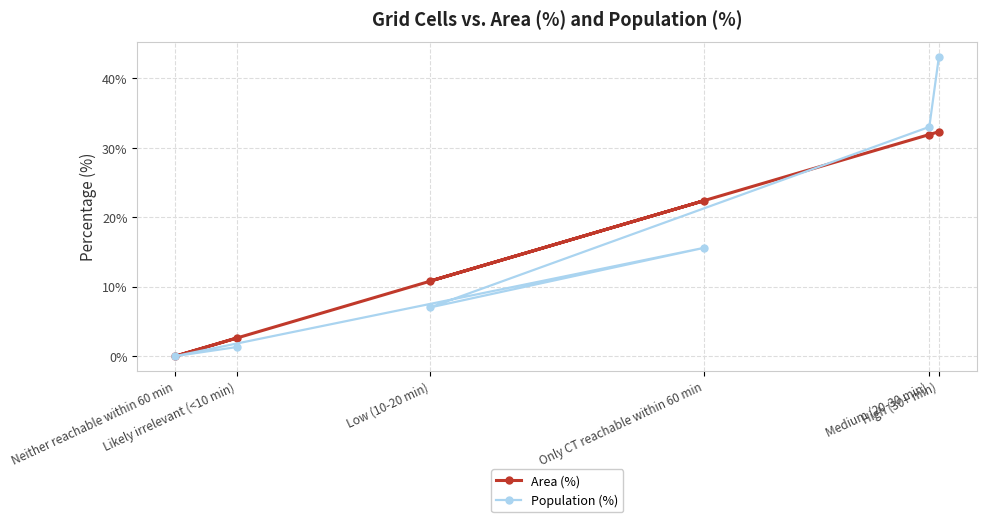

What is the approximate value of Area (%) at High (30+ min)?

32.3